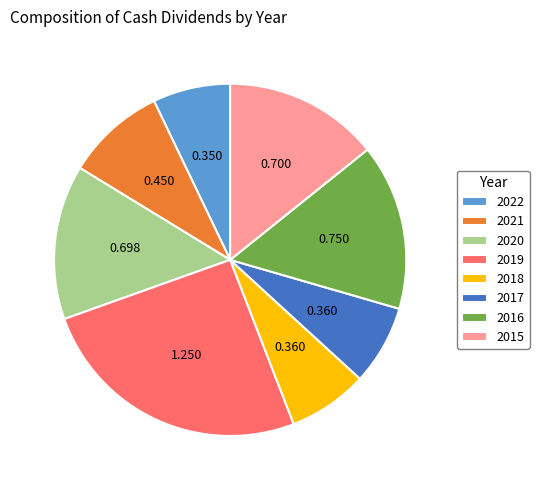

Combined, do 2017 and 2019 account for over 50%?

No